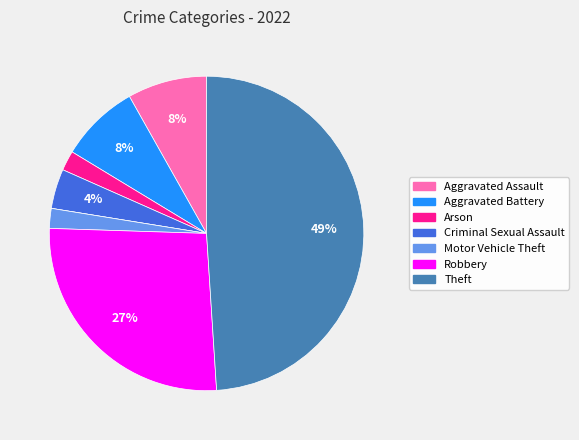

Is there a majority slice in this chart?

No